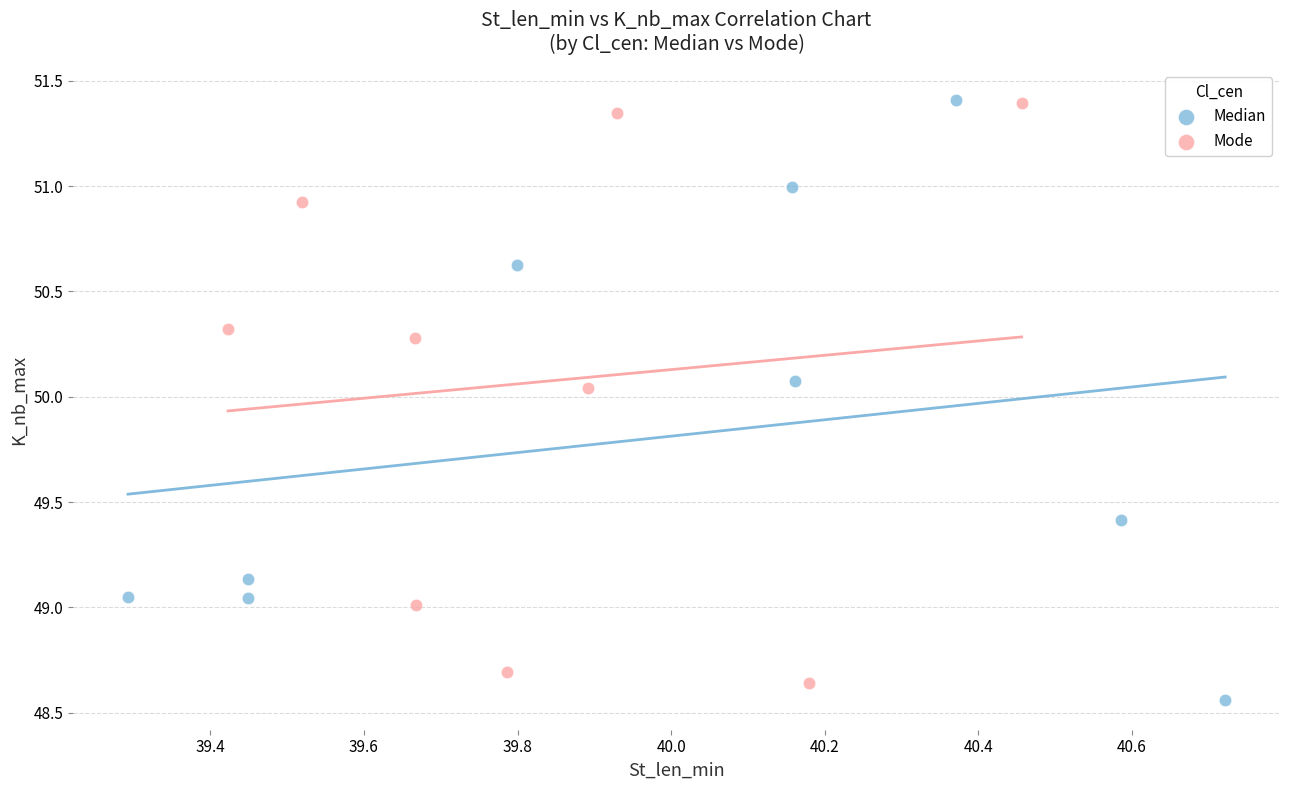

What are all the series names shown in the legend?

Median, Mode